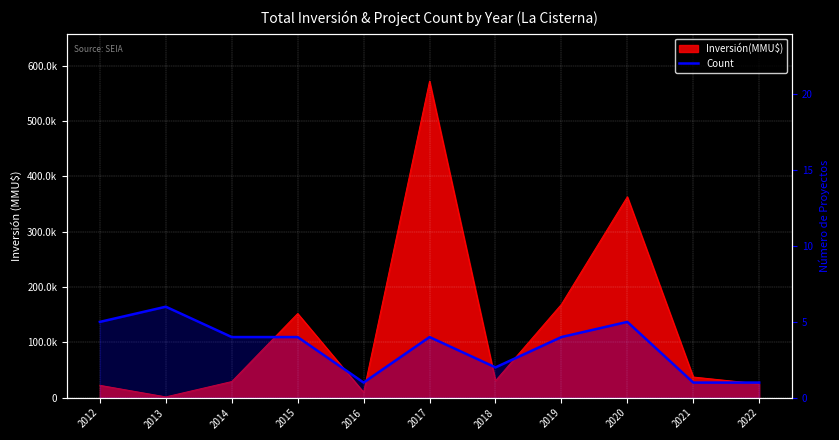

Does the chart display data point markers on the line(s)?

No